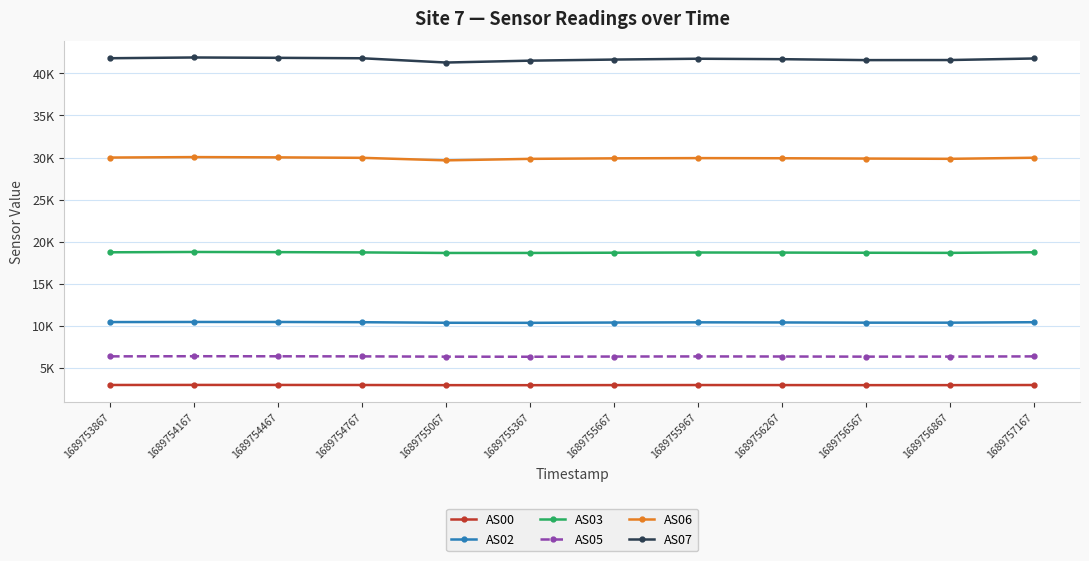

True or false: AS00 and AS06 intersect in this chart.

False